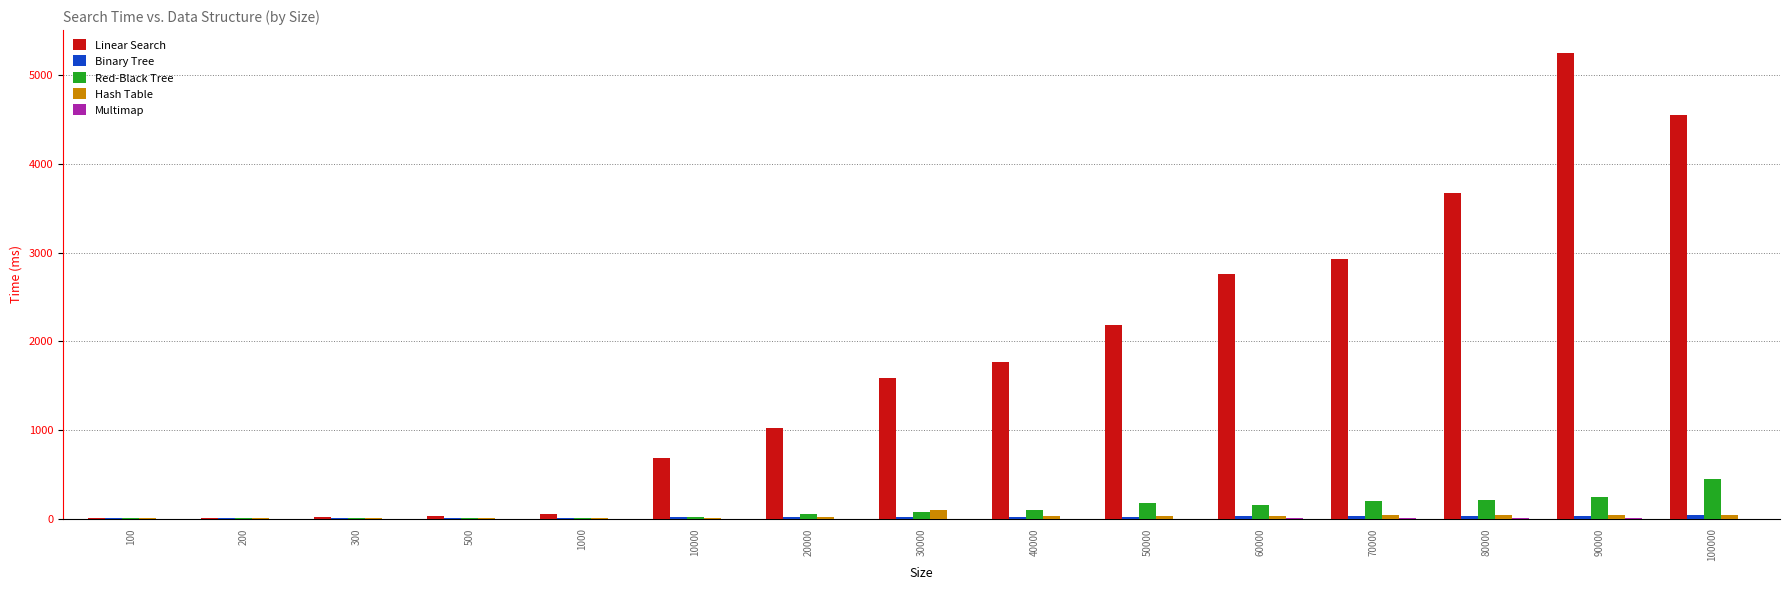

How many categories are shown in the chart?

15